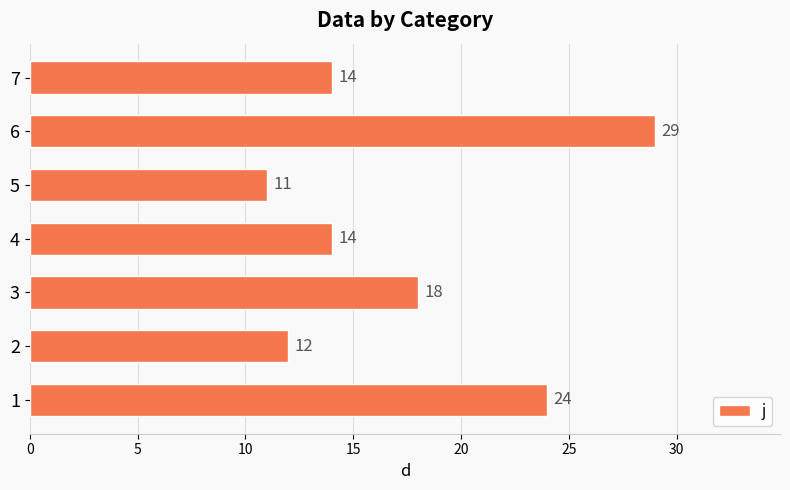

What is the change in value from 2 to 7?

+2